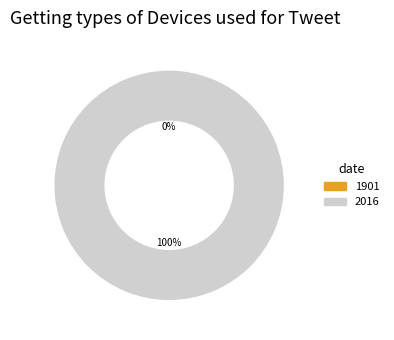

Which category has the biggest portion of the pie?

2016